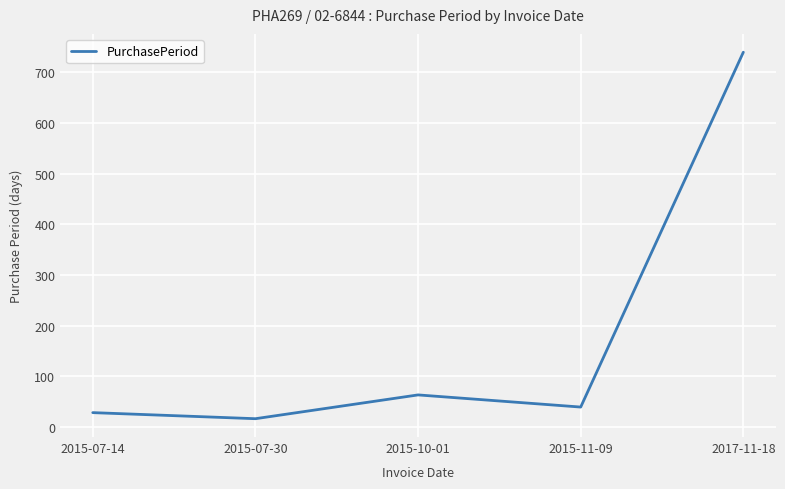

Reading left to right, what are all the values shown in this chart?

28	16	63	39	740